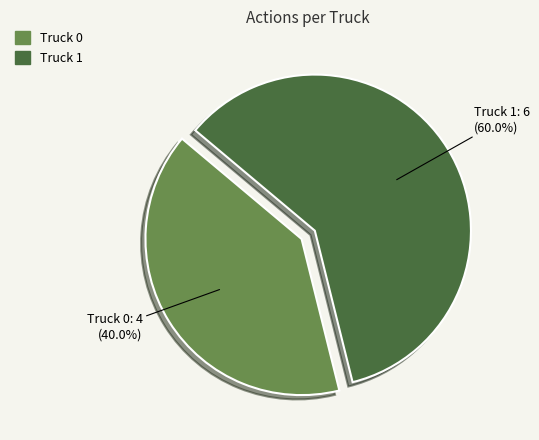

What percentage is NOT represented by Truck 1?

40.0%